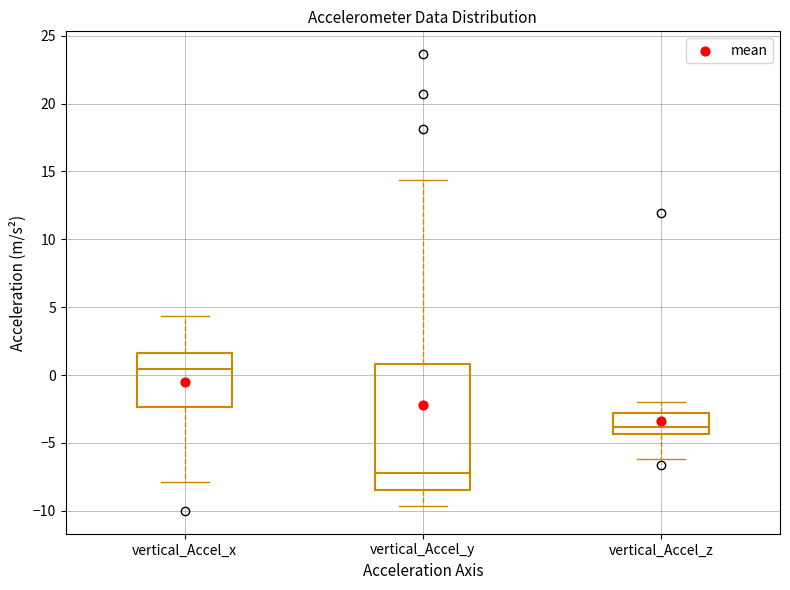

Where does the lower whisker of the box for vertical_Accel_y end on the y-axis? The values are not printed on the chart, so give them approximately, as read against the axis.

-9.5